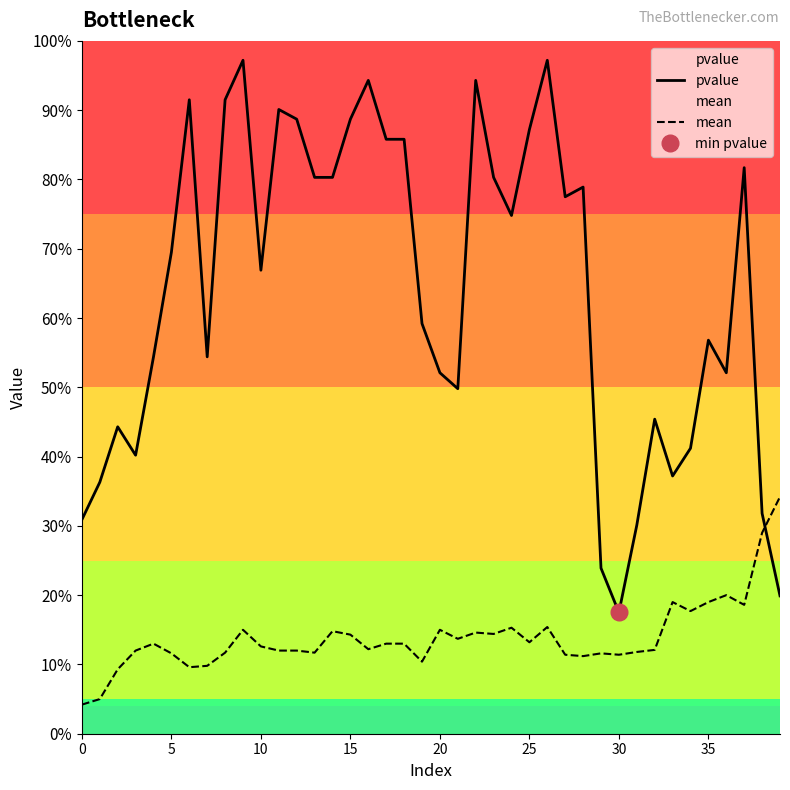

True or false: mean has more than 1 points higher than both neighbors.

True